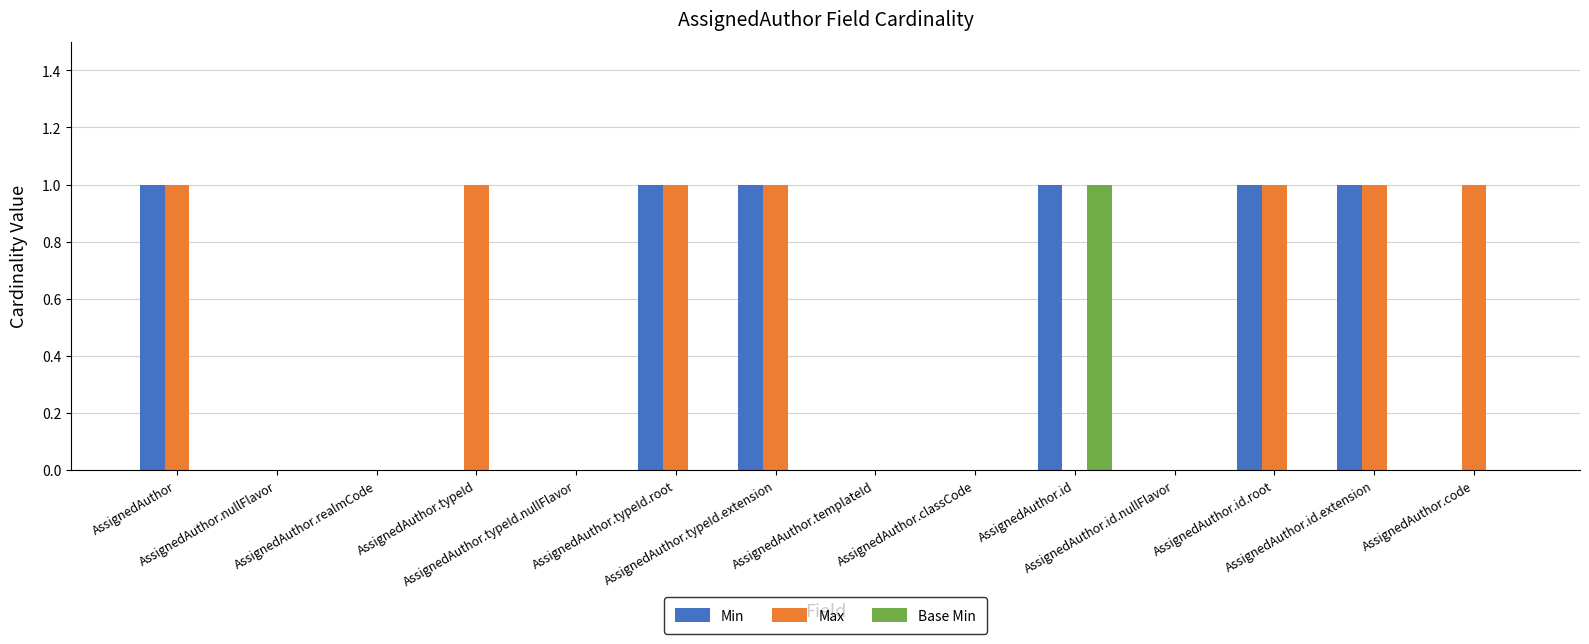

Which series has the largest total across all categories?

Max